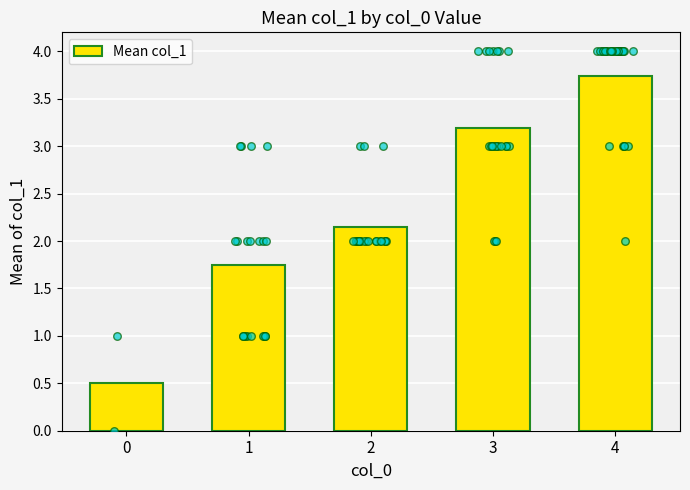

Approximately how many times larger is the value at 0 compared to 3?

0.2